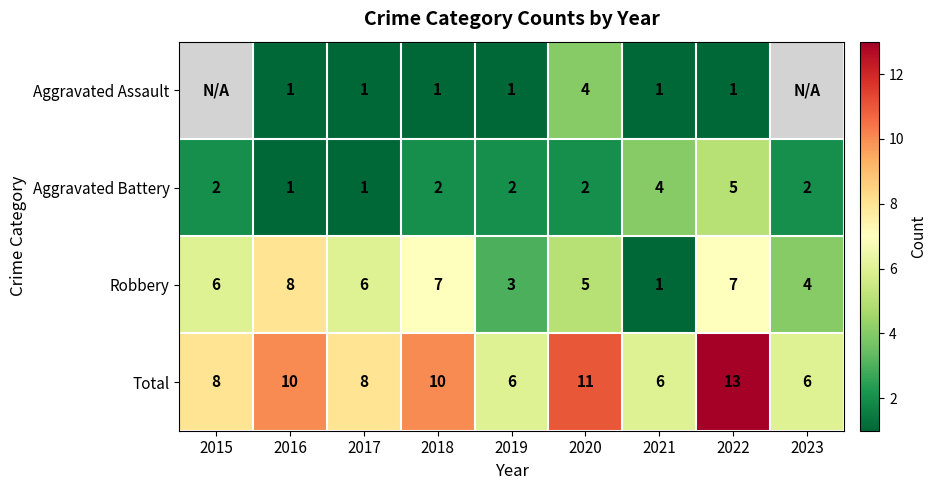

True or false: Aggravated Battery has a value of 1.1 at 2021.

False